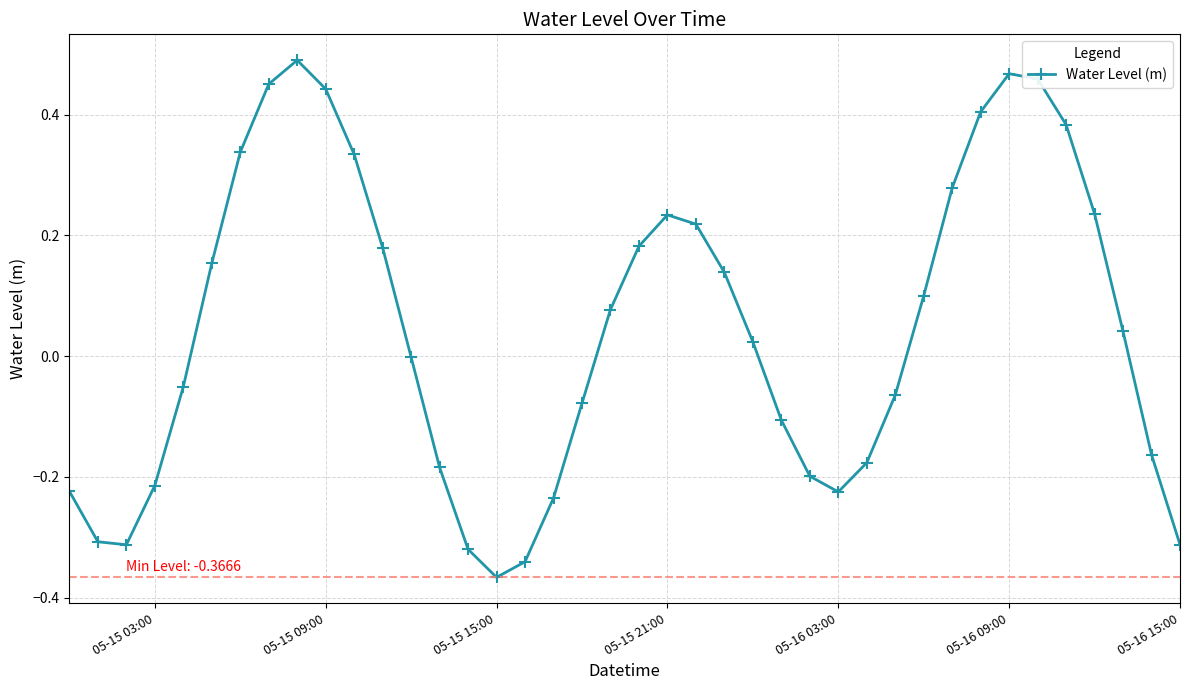

What is the sum of all values?

1.7